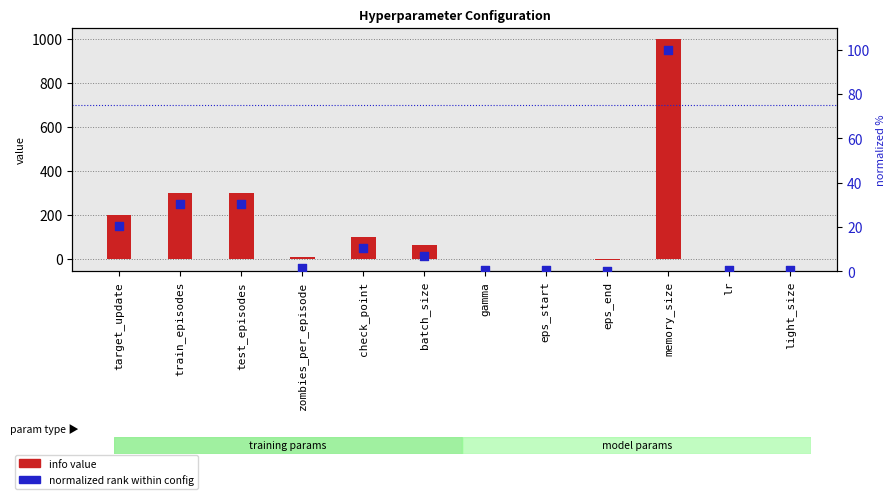

Which series has the largest total across all categories?

info value